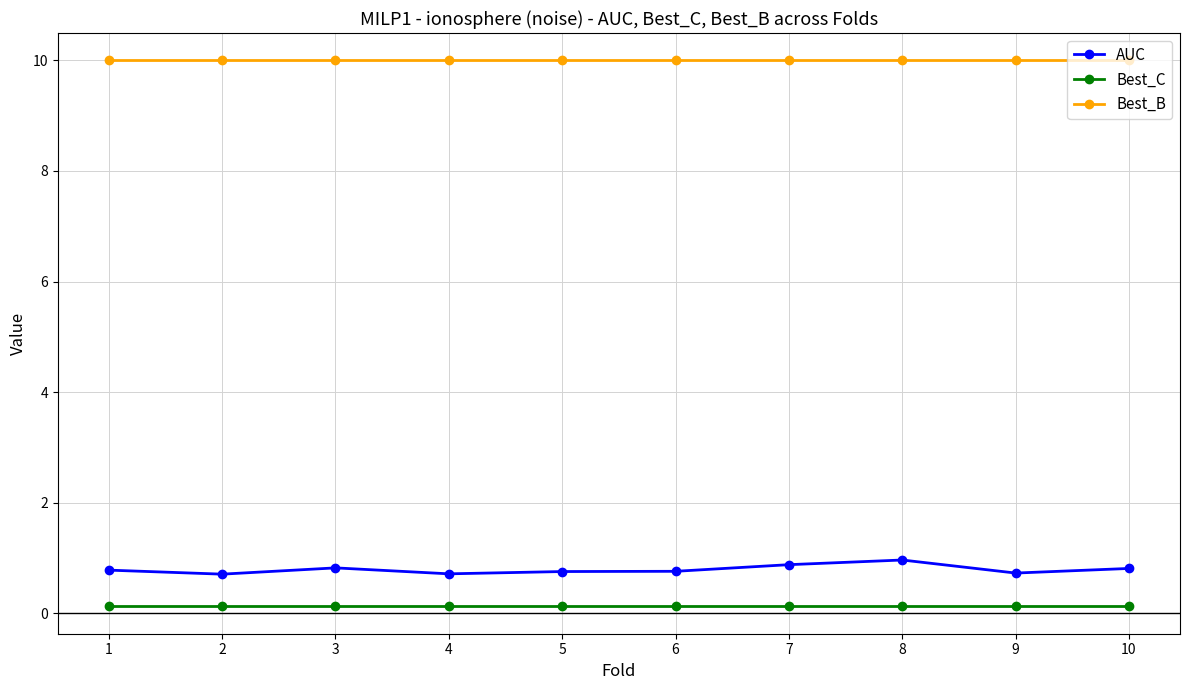

True or false: AUC and Best_C cross at least once.

False